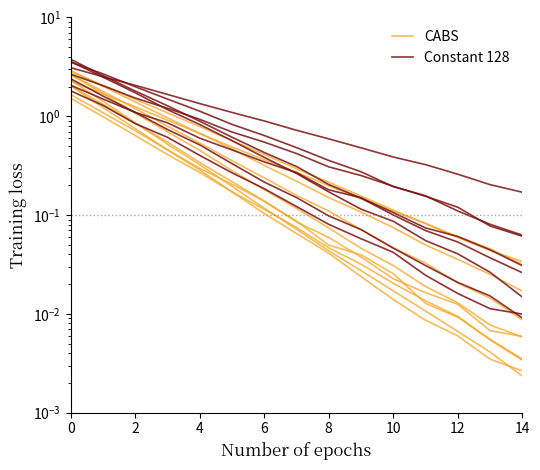

The value of Constant 128 at 10 is 0.5. True or false?

False